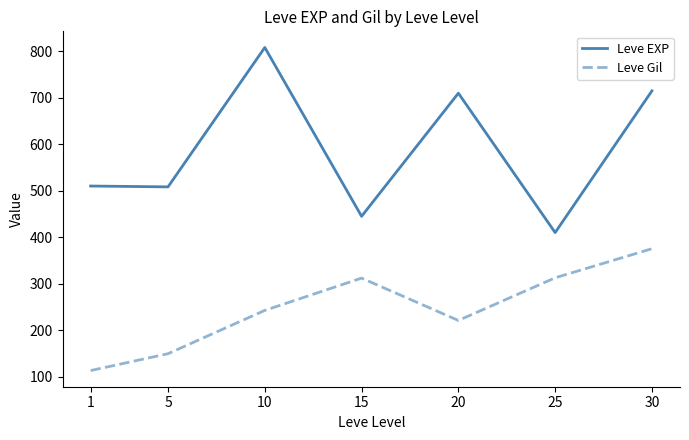

Rank the series by their average value, from lowest to highest.

Leve Gil, Leve EXP